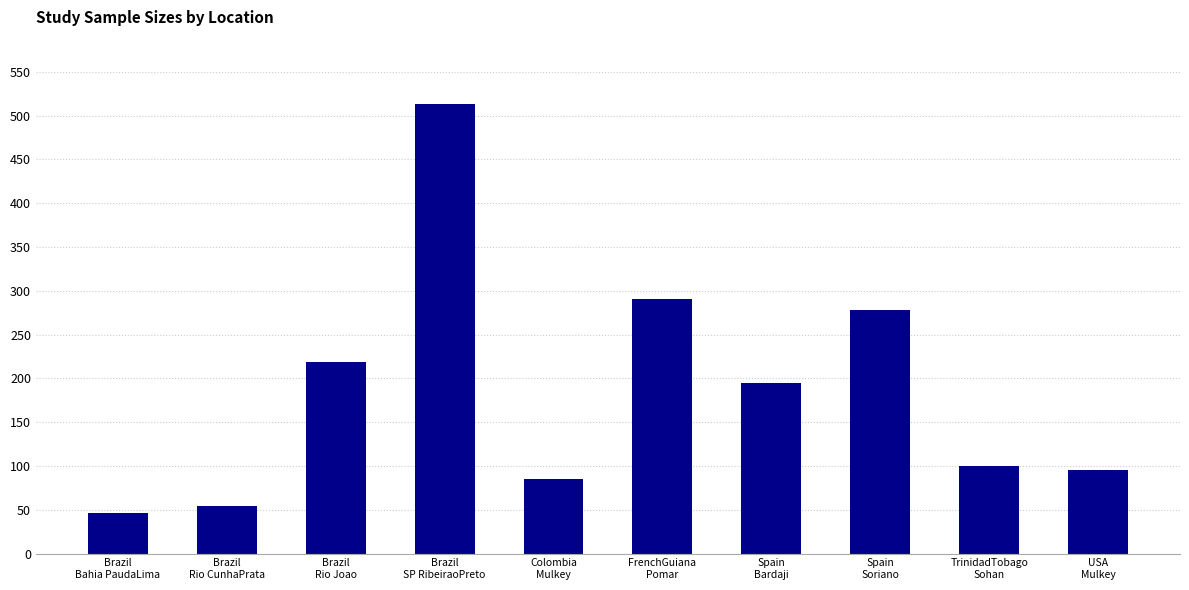

True or false: the data shows 278 at Spain
Soriano.

True